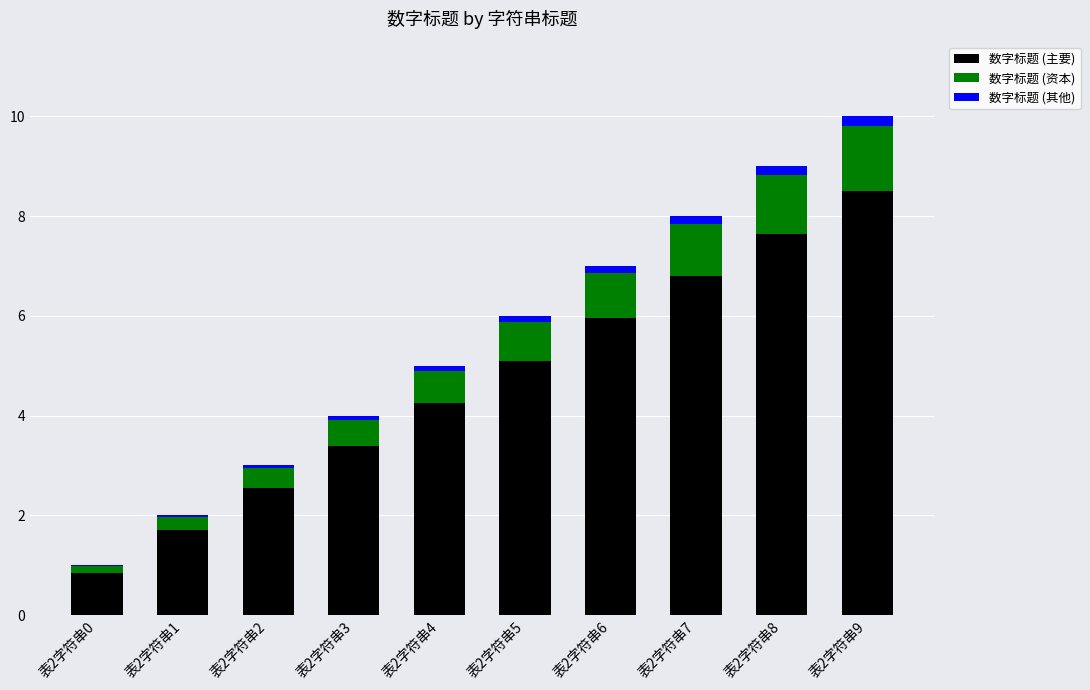

At which label is 数字标题 (主要) closest to 4?

表2字符串4